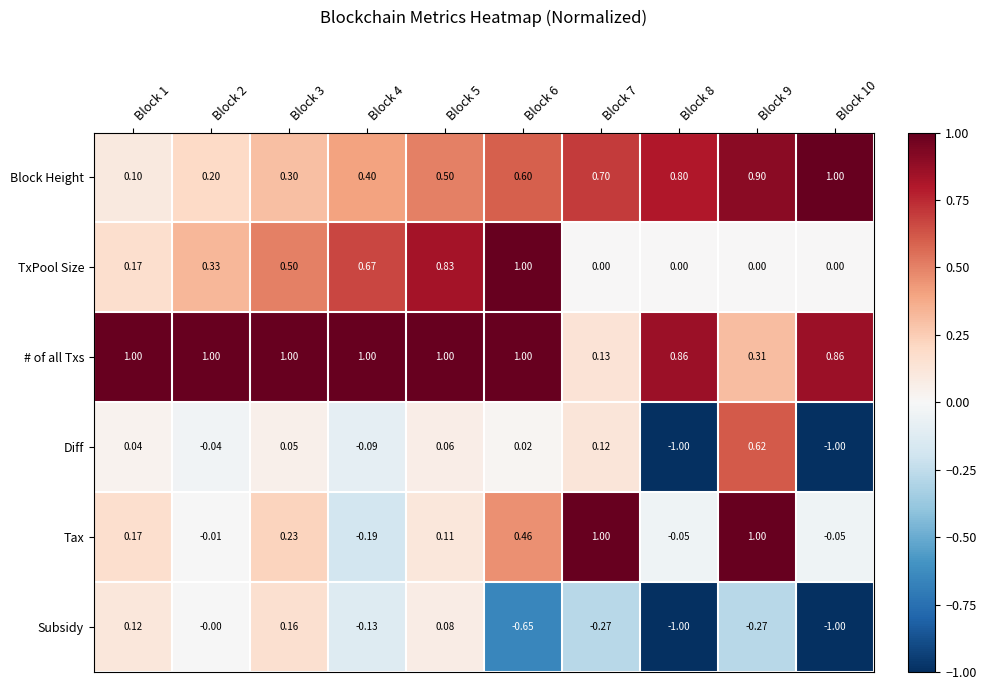

Which series has the widest spread of values?

Diff